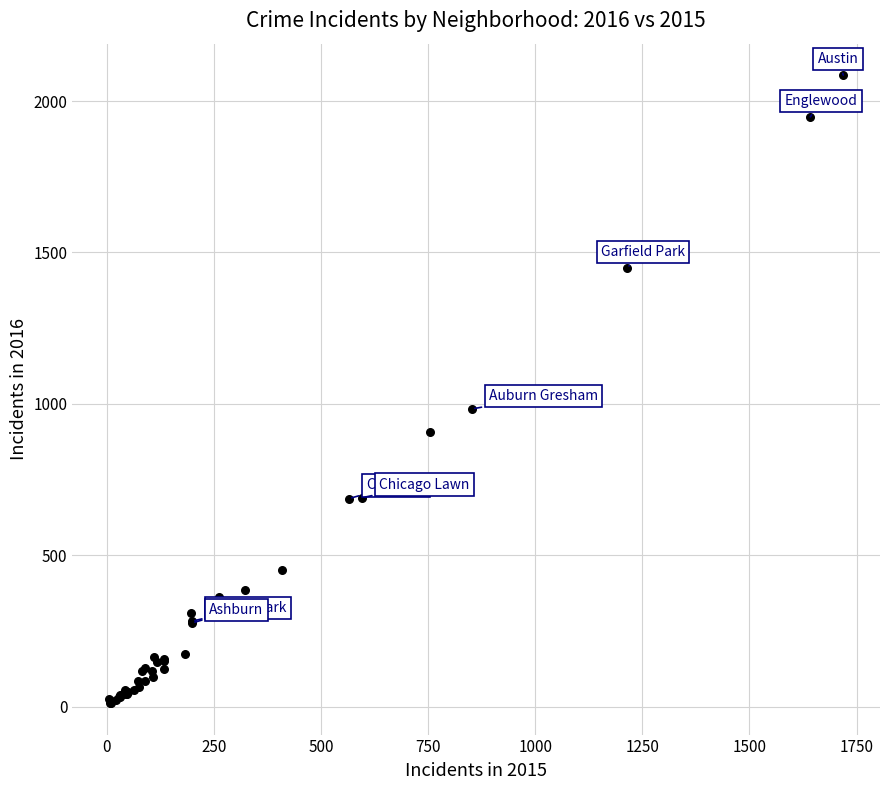

What Y value in the scatter plot is closest to 1048?

983